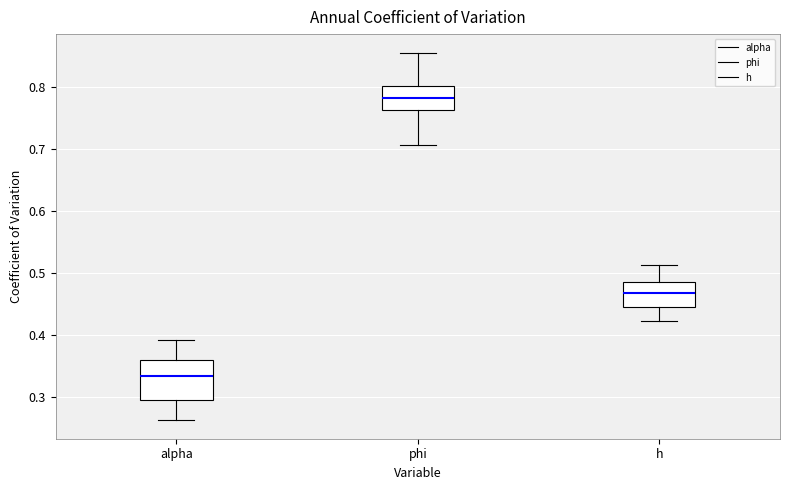

Reading left to right, read every box against the y-axis: the position of its median line, the range the box covers, and the ends of its whiskers. The values are not printed on the chart, so give them approximately, as read against the axis.

alpha: median 0.33, box 0.29 to 0.36, whiskers 0.26 to 0.39
phi: median 0.78, box 0.76 to 0.80, whiskers 0.71 to 0.86
h: median 0.47, box 0.45 to 0.49, whiskers 0.42 to 0.51